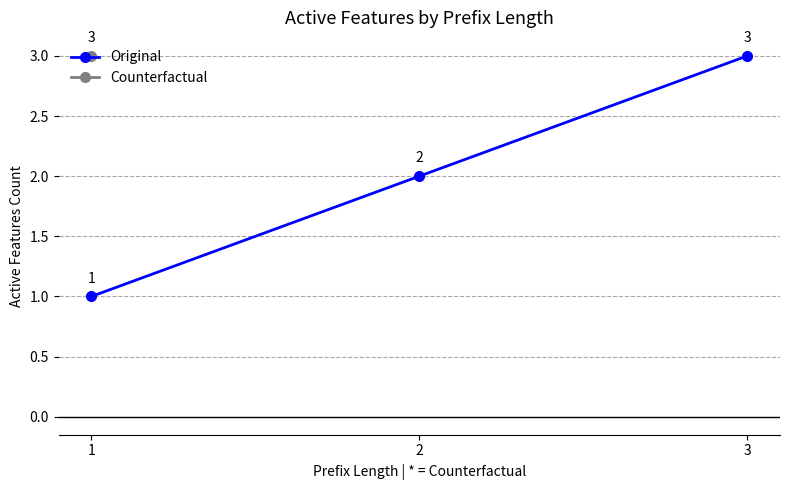

What is the approximate value at 2?

2